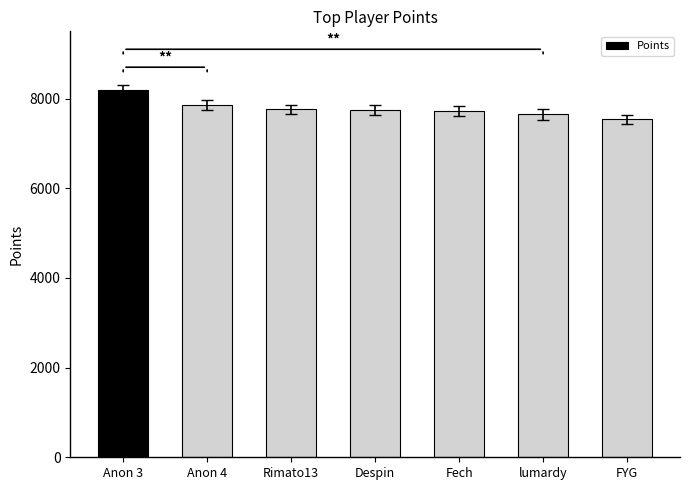

Which label corresponds to the smallest value in the chart?

FYG